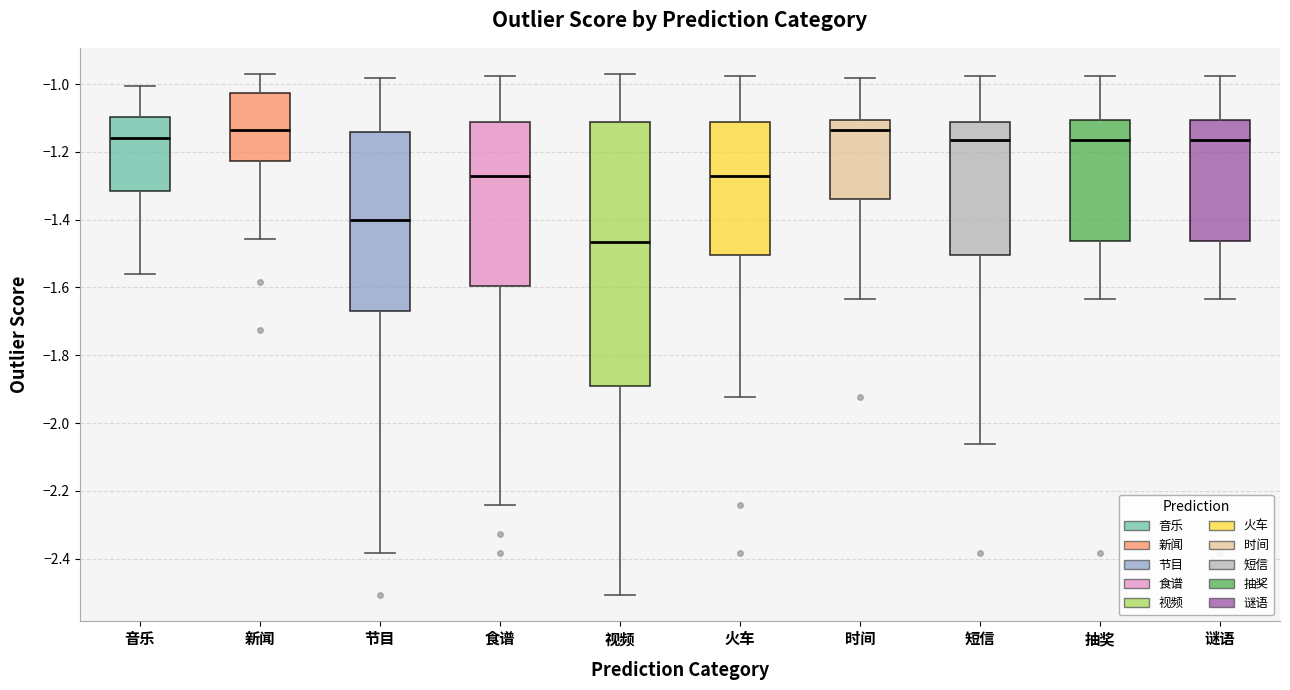

Where does the median line of the box for 视频 sit on the y-axis? The values are not printed on the chart, so give them approximately, as read against the axis.

-1.46